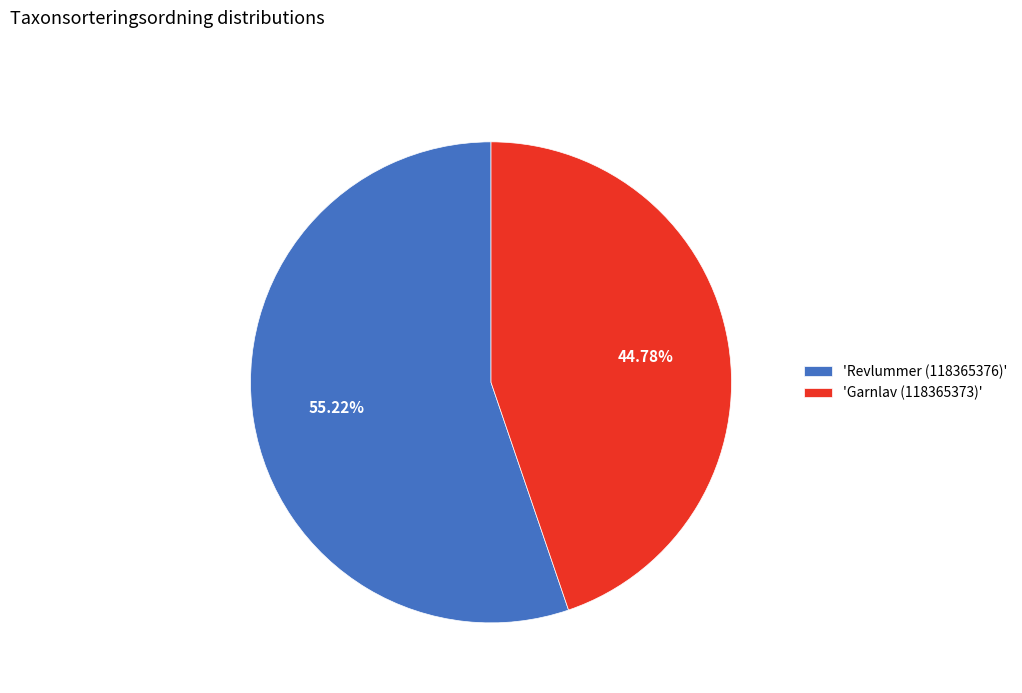

Rank the categories by value from highest to lowest.

'Revlummer (118365376)', 'Garnlav (118365373)'